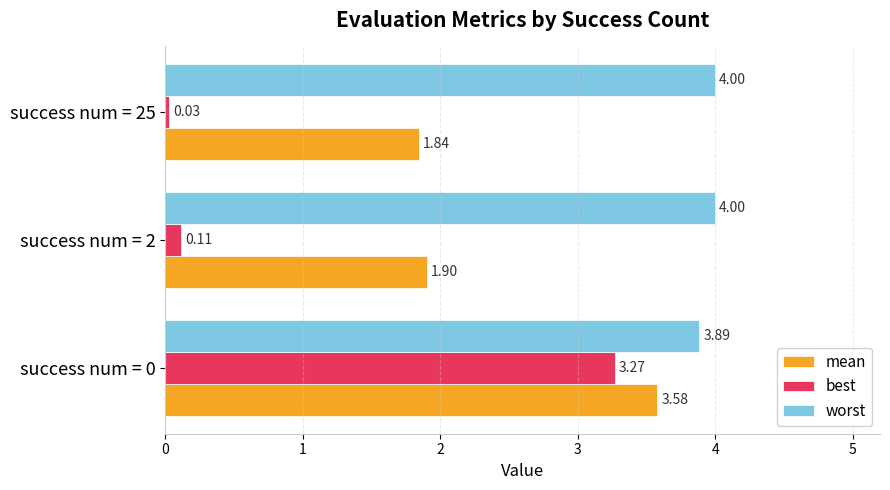

How many distinct data groups are displayed?

3